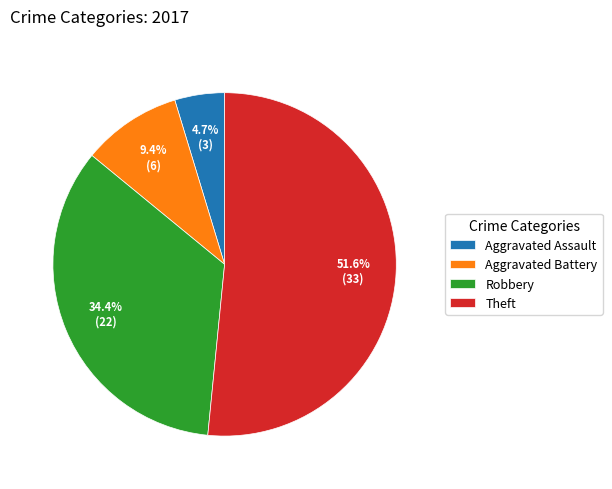

To the nearest percent, what portion does Aggravated Battery represent?

9%